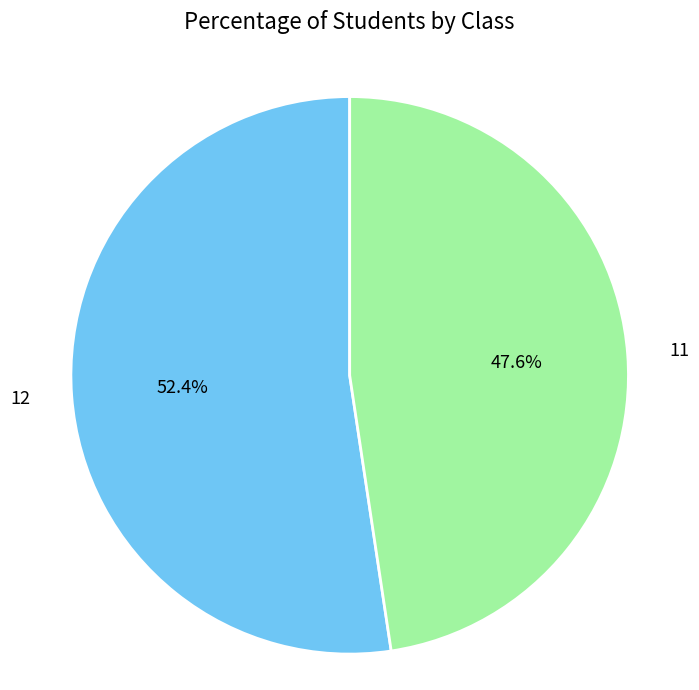

Count the number of slices in the pie.

2